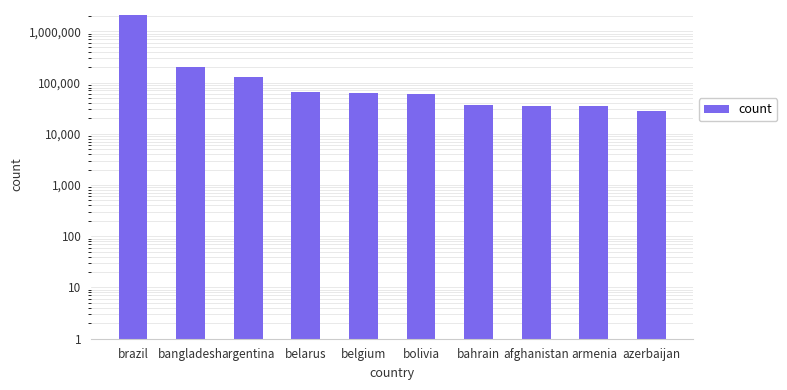

What is the smallest value displayed?

27521